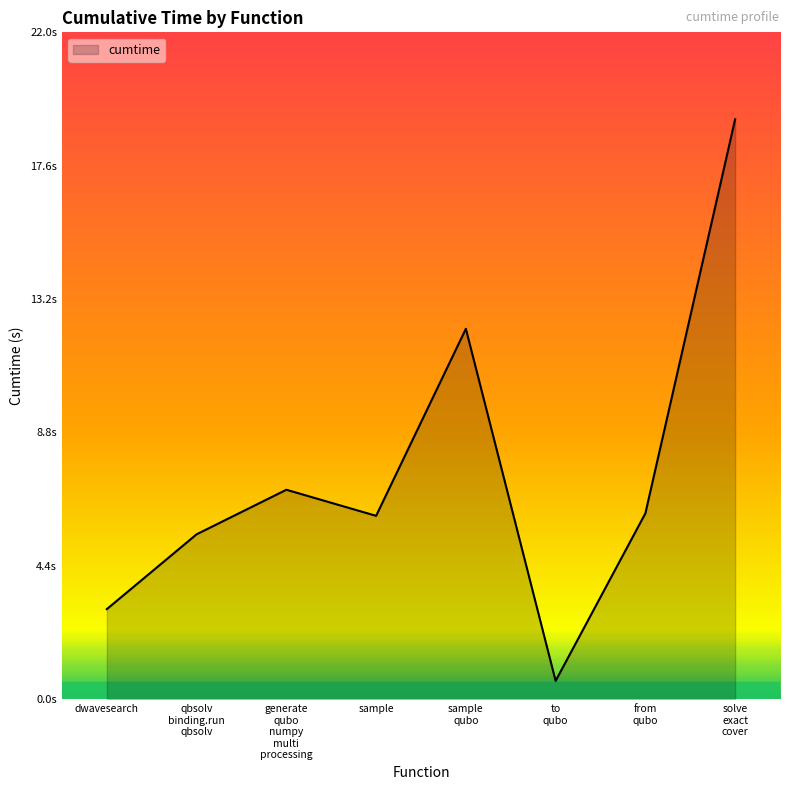

Which category has the highest value across all series?

solve
exact
cover